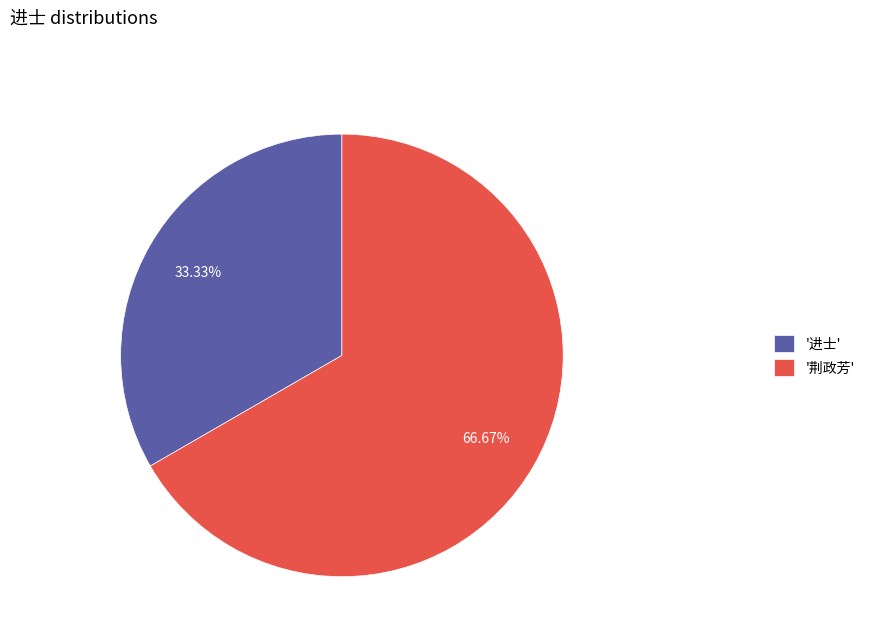

To the nearest percent, what is the difference between the largest and smallest slice percentages?

33%